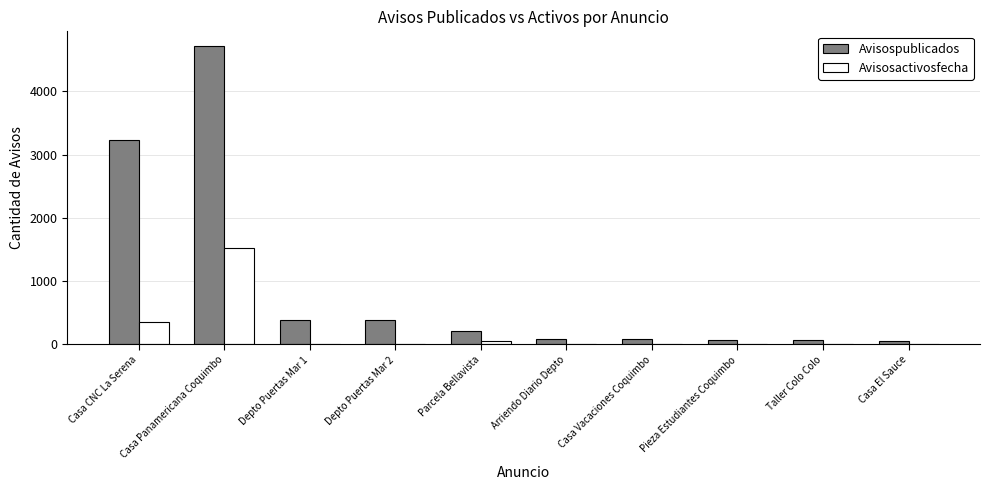

At which label is Avisospublicados closest to 2383?

Casa CNC La Serena